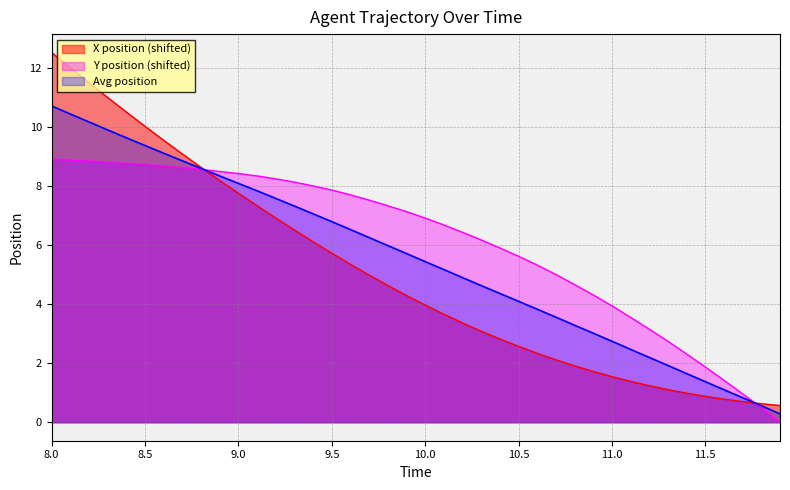

Count the number of categories in the chart.

40